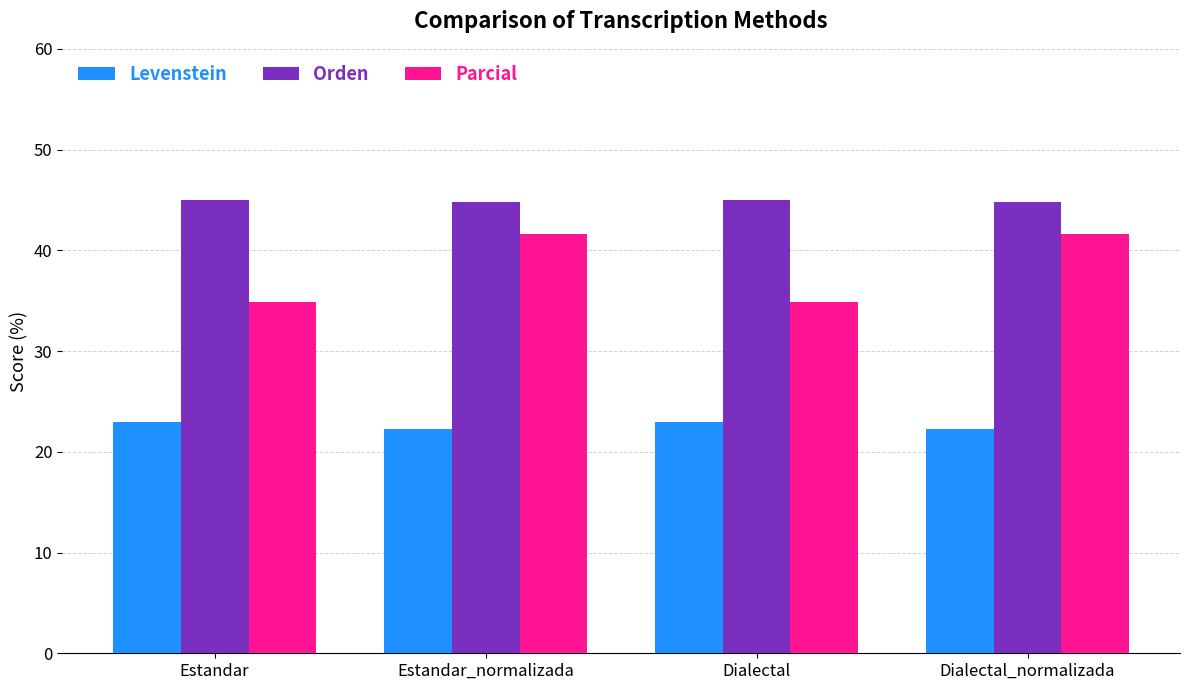

Is the value of Parcial at Dialectal_normalizada greater than the value of Orden at Estandar_normalizada?

No